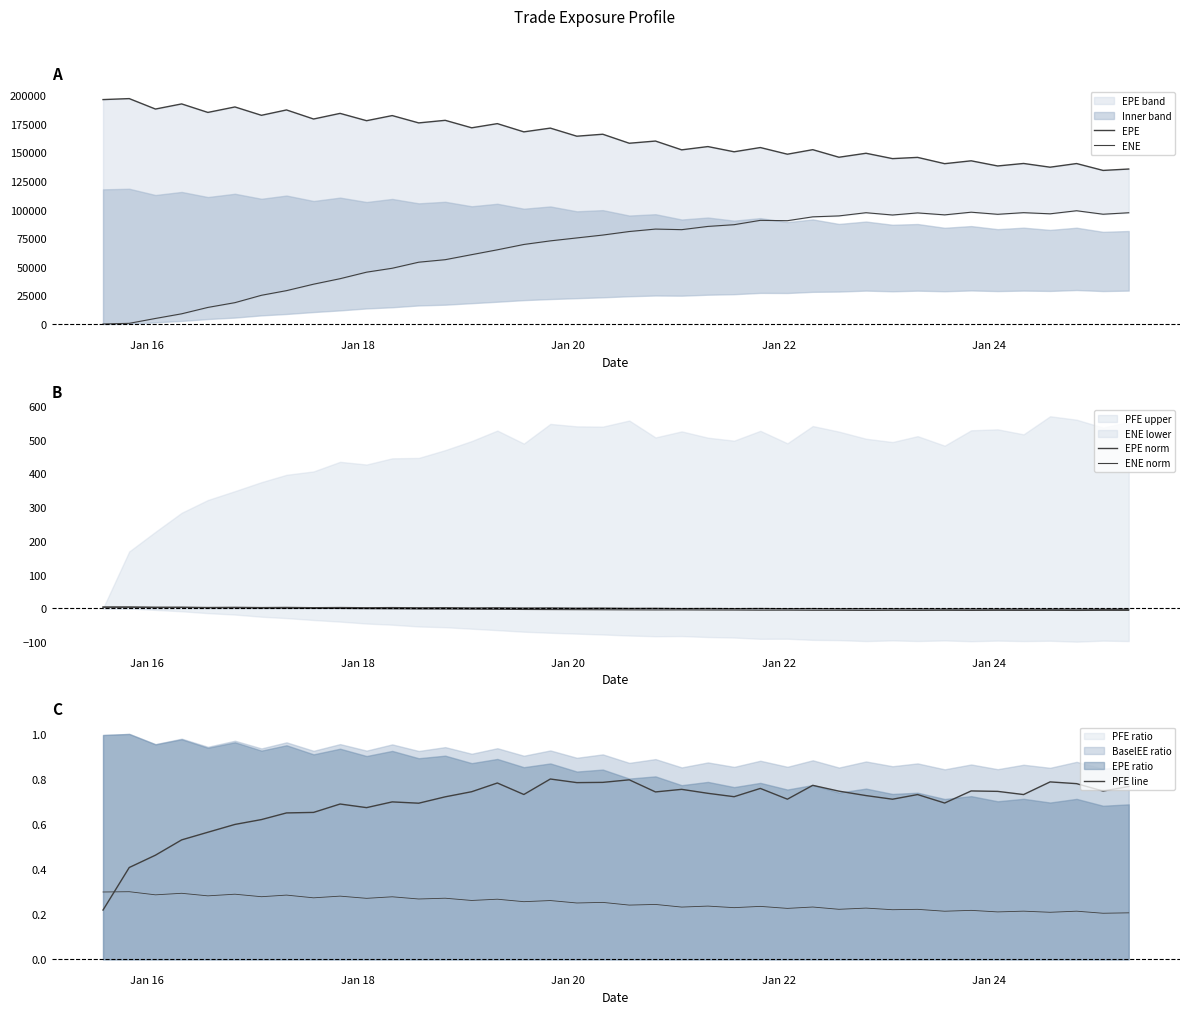

How many values in the ENE series are below 80789?

20